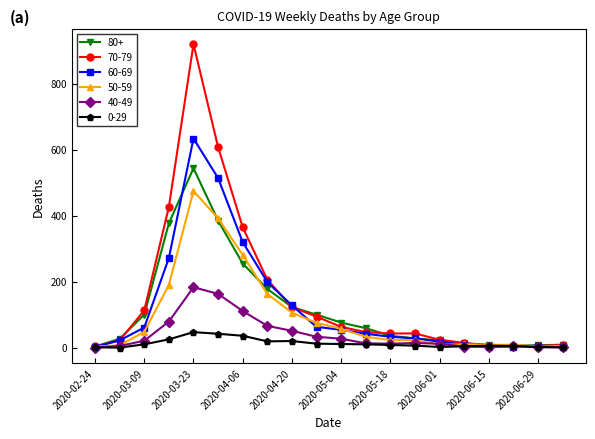

What is the difference between the second highest and second lowest values in the 80+ series?

379